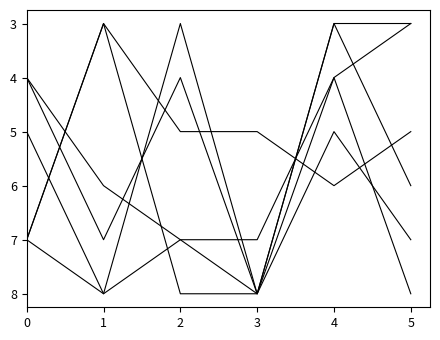

Does the chart display data point markers on the line(s)?

No